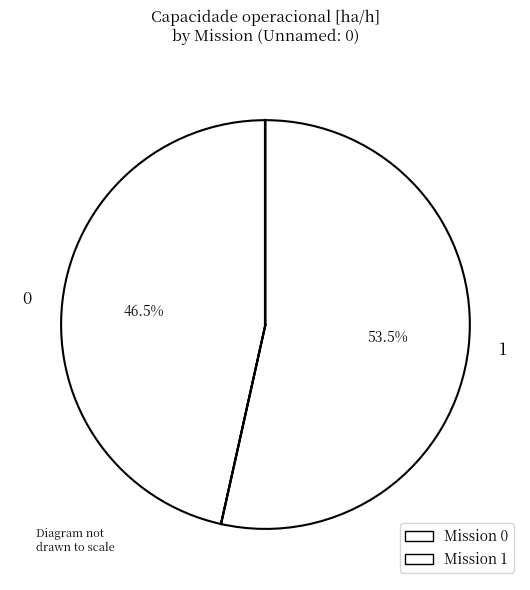

Combined, do 0 and 1 account for over 50%?

Yes